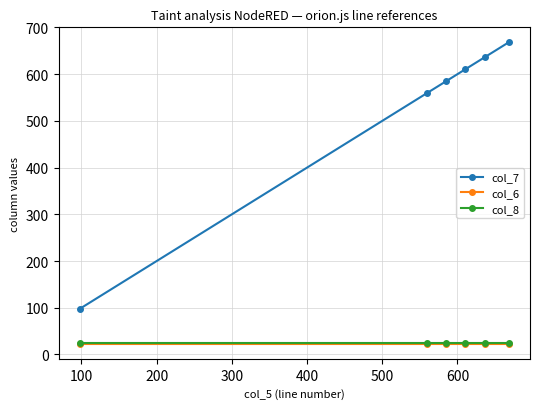

Reading right to left, list all the values displayed in this chart.

col_7: 668	637	610	585	560	98
col_6: 23	23	23	23	23	23
col_8: 25	25	25	25	25	25